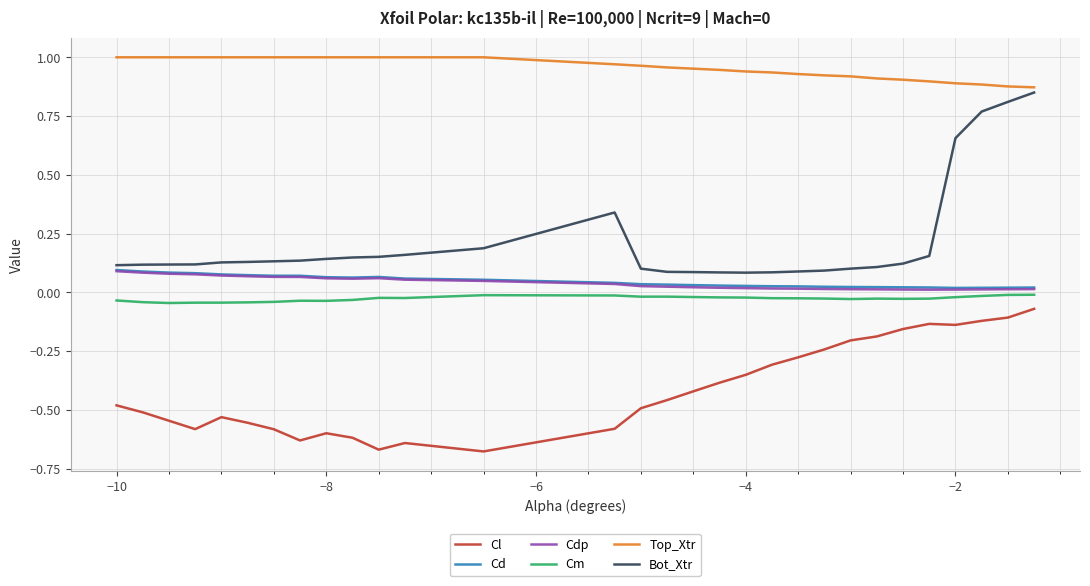

True or false: Bot_Xtr and Cl intersect in this chart.

False